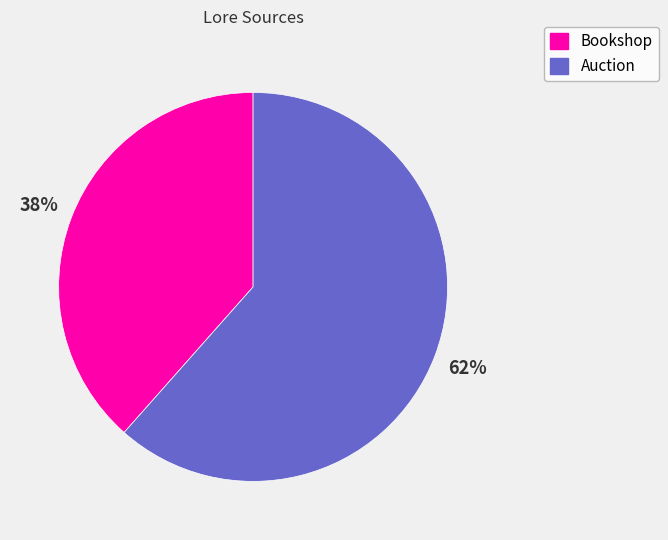

Rank the categories by value from lowest to highest.

Bookshop, Auction